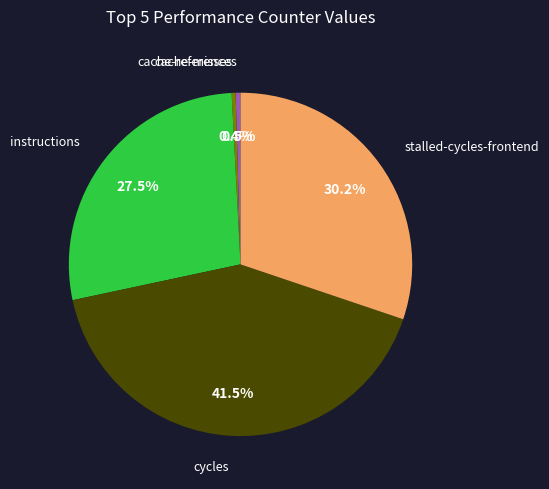

Does any single category account for the majority?

No